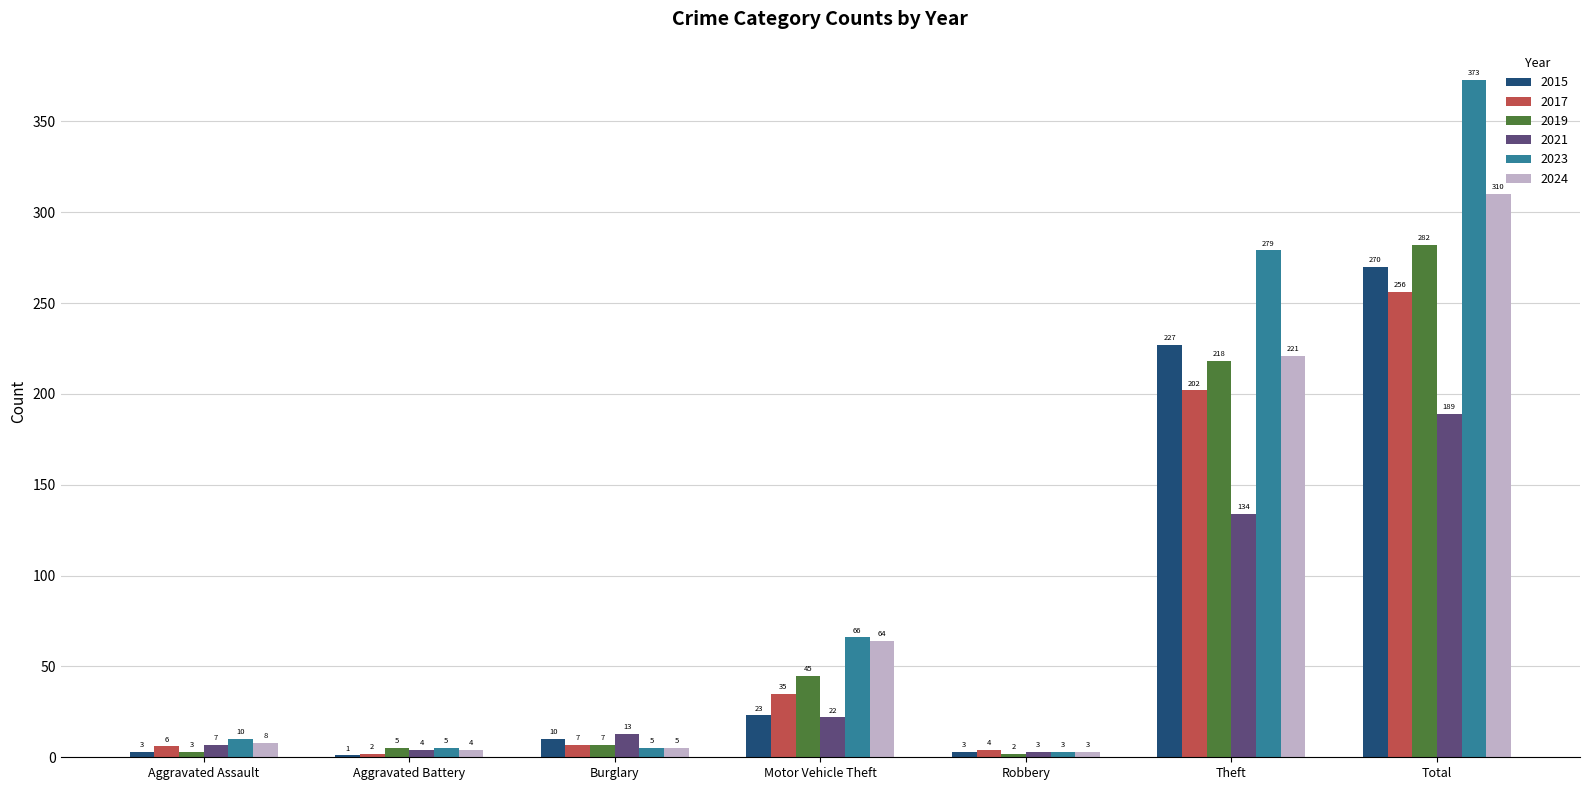

What is the total value across all series at Burglary?

47